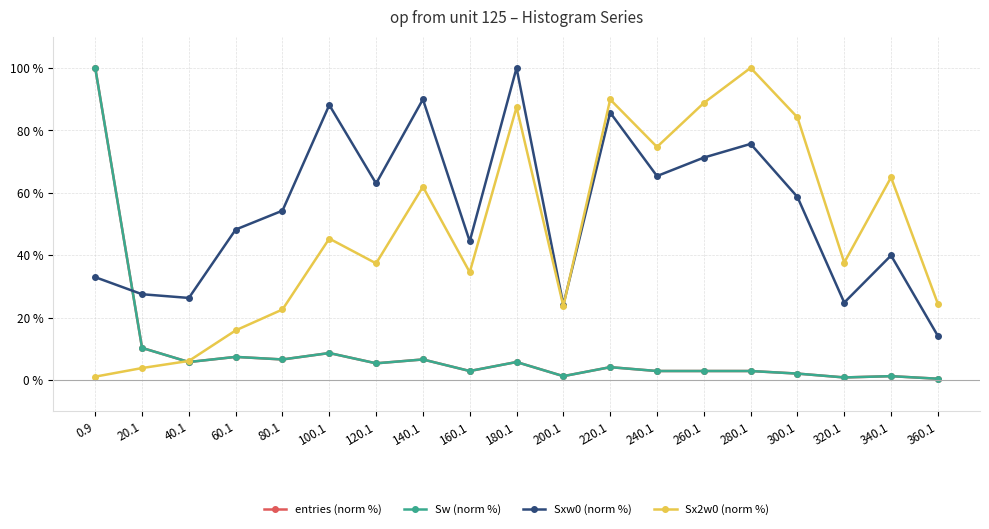

Between 20.1 and 200.1, which is larger?

20.1